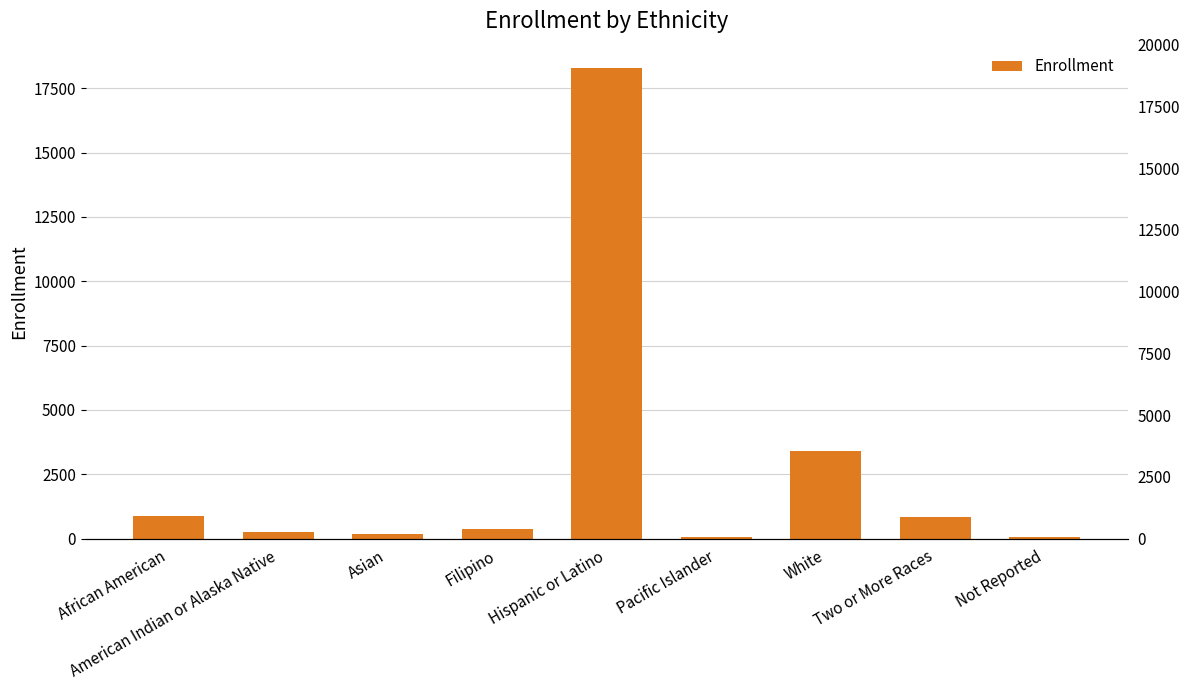

Rank the categories by value from lowest to highest.

Pacific Islander, Not Reported, Asian, American Indian or Alaska Native, Filipino, Two or More Races, African American, White, Hispanic or Latino